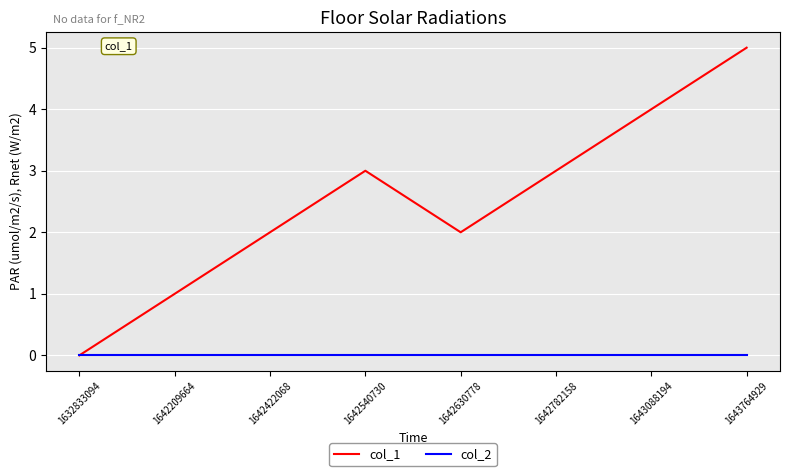

Between 1642630778 and 1643764929, which series saw the biggest shift?

col_1